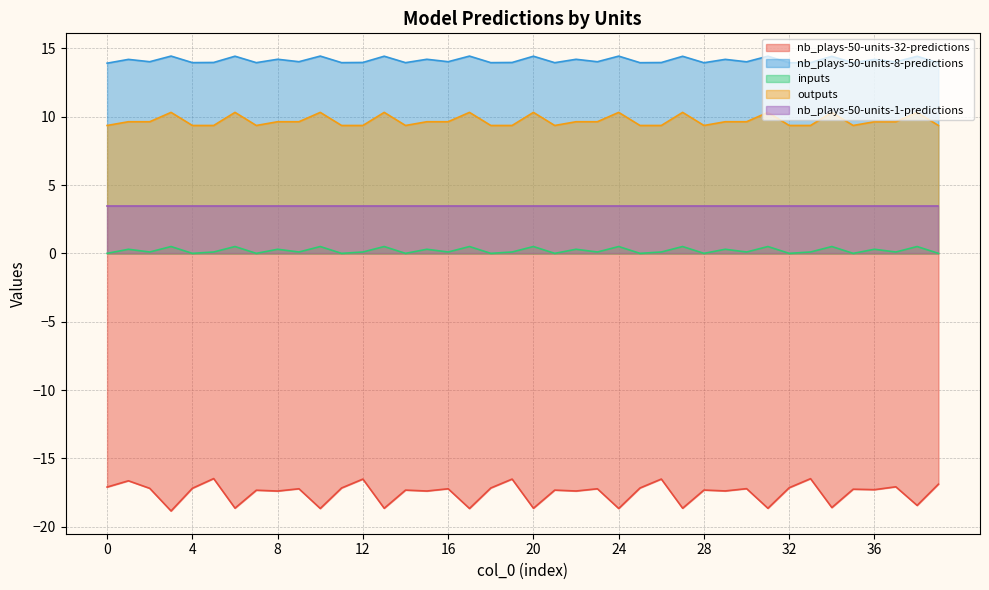

The value of nb_plays-50-units-32-predictions at 1 is -16.6. True or false?

True